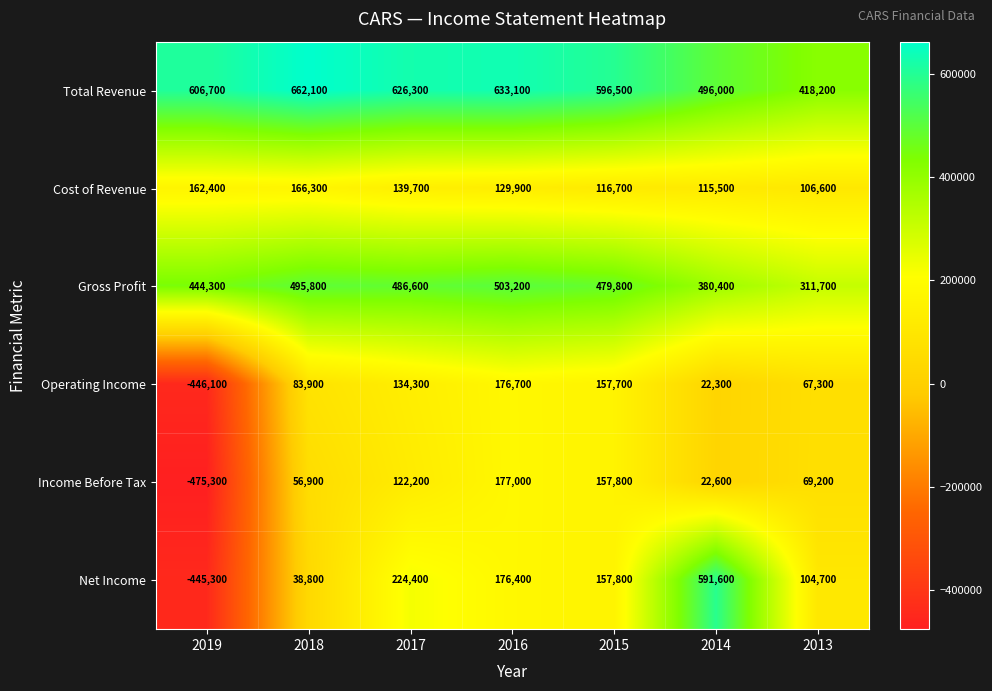

Rank the series at 2014 from lowest to highest value.

Operating Income, Income Before Tax, Cost of Revenue, Gross Profit, Total Revenue, Net Income